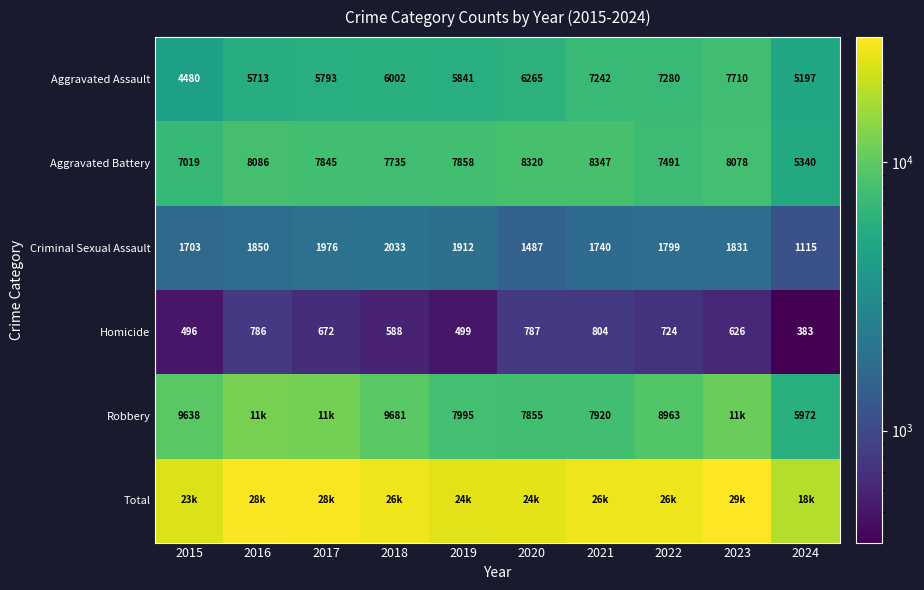

What is the sum of all Homicide values?

6365